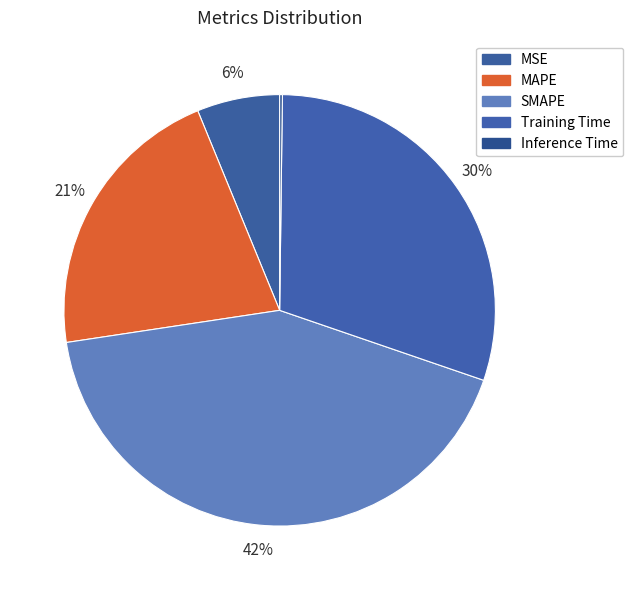

Which slice is the largest?

SMAPE